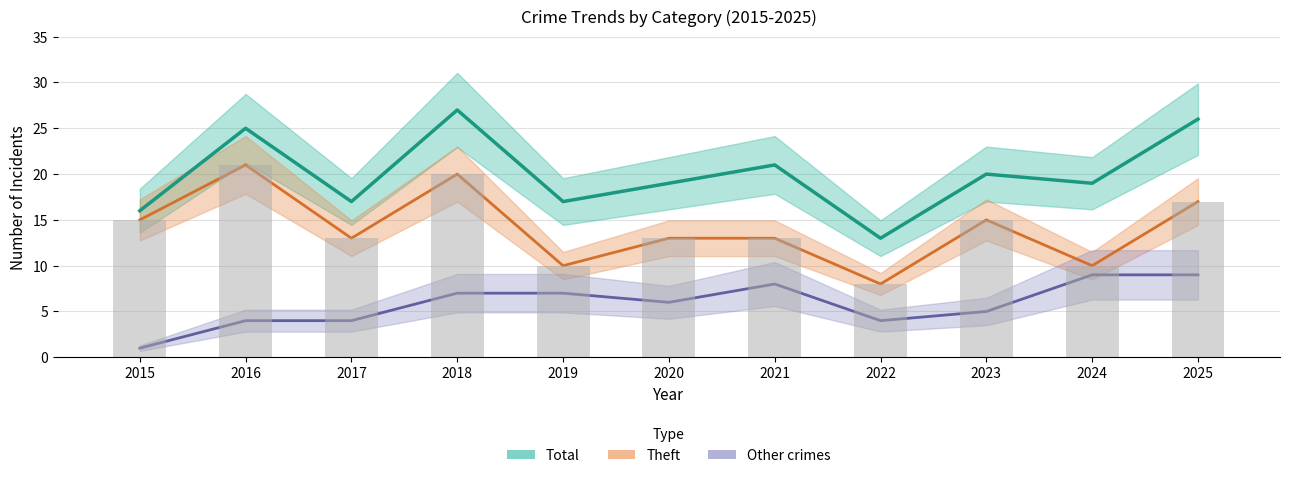

Reading left to right, list all the values displayed in this chart.

Total: 2015=16	2016=25	2017=17	2018=27	2019=17	2020=19	2021=21	2022=13	2023=20	2024=19	2025=26
Theft: 2015=15	2016=21	2017=13	2018=20	2019=10	2020=13	2021=13	2022=8	2023=15	2024=10	2025=17
Other crimes: 2015=1	2016=4	2017=4	2018=7	2019=7	2020=6	2021=8	2022=4	2023=5	2024=9	2025=9
Theft (bars): 2015=15	2016=21	2017=13	2018=20	2019=10	2020=13	2021=13	2022=8	2023=15	2024=10	2025=17